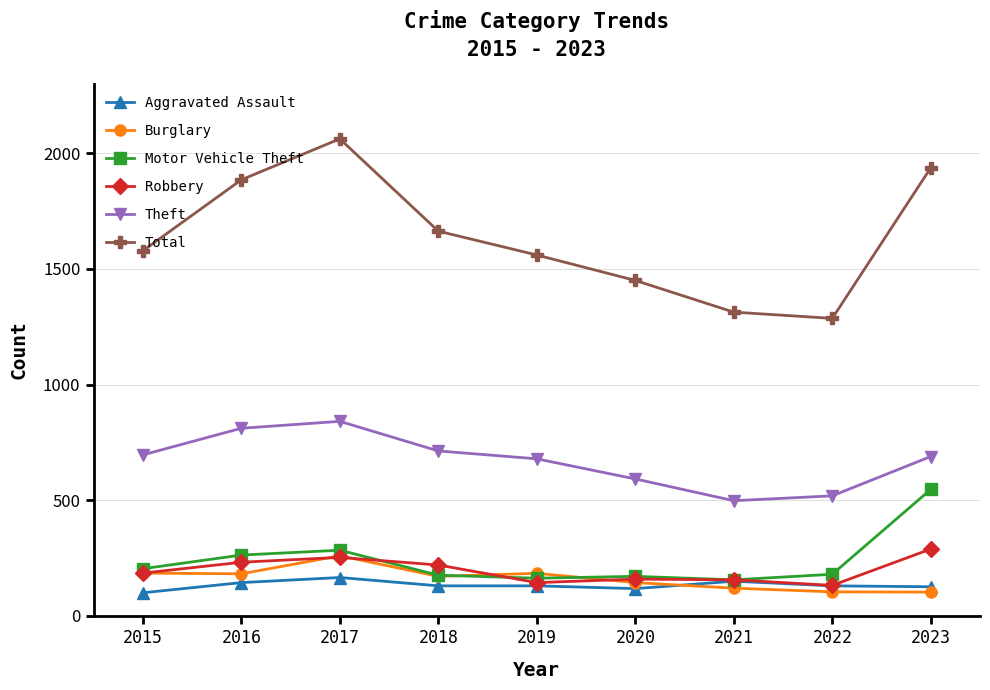

True or false: Theft has a value of 689 at 2023.

True